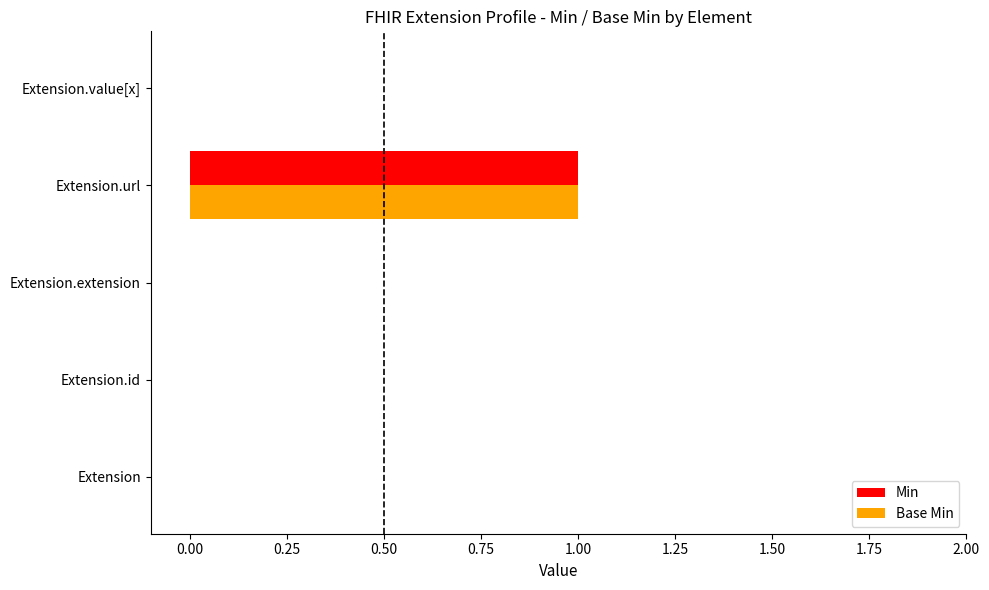

At which category does the chart reach its peak across all series?

Extension.url